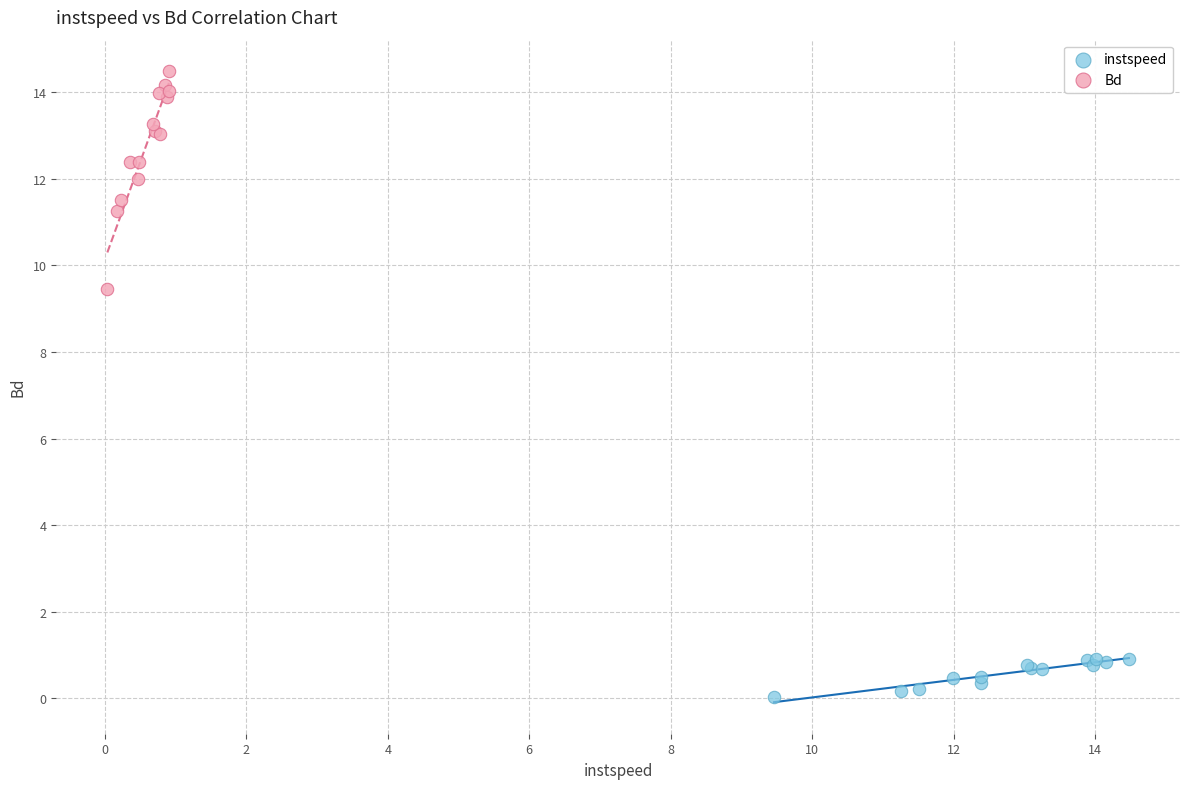

Which series has the widest spread of Y values?

Bd